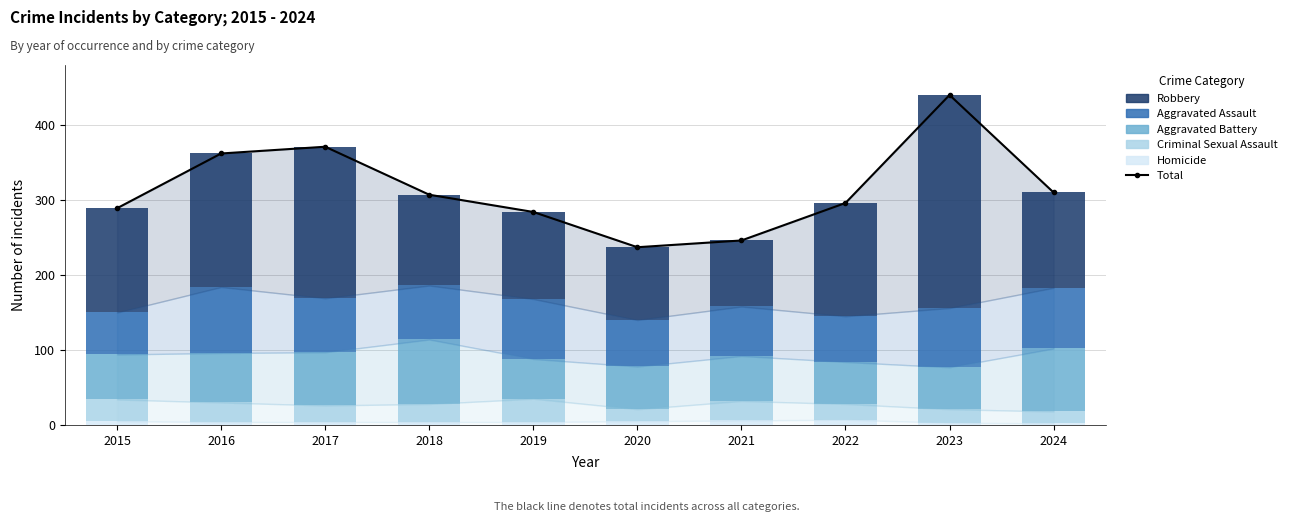

Which series has the largest total across all categories?

Total